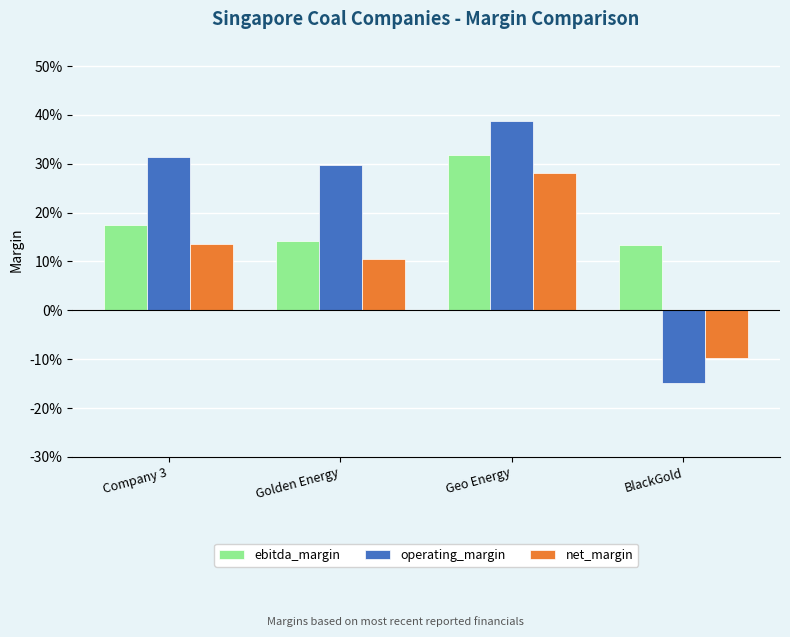

List the series in order of their overall mean, highest first.

operating_margin, ebitda_margin, net_margin